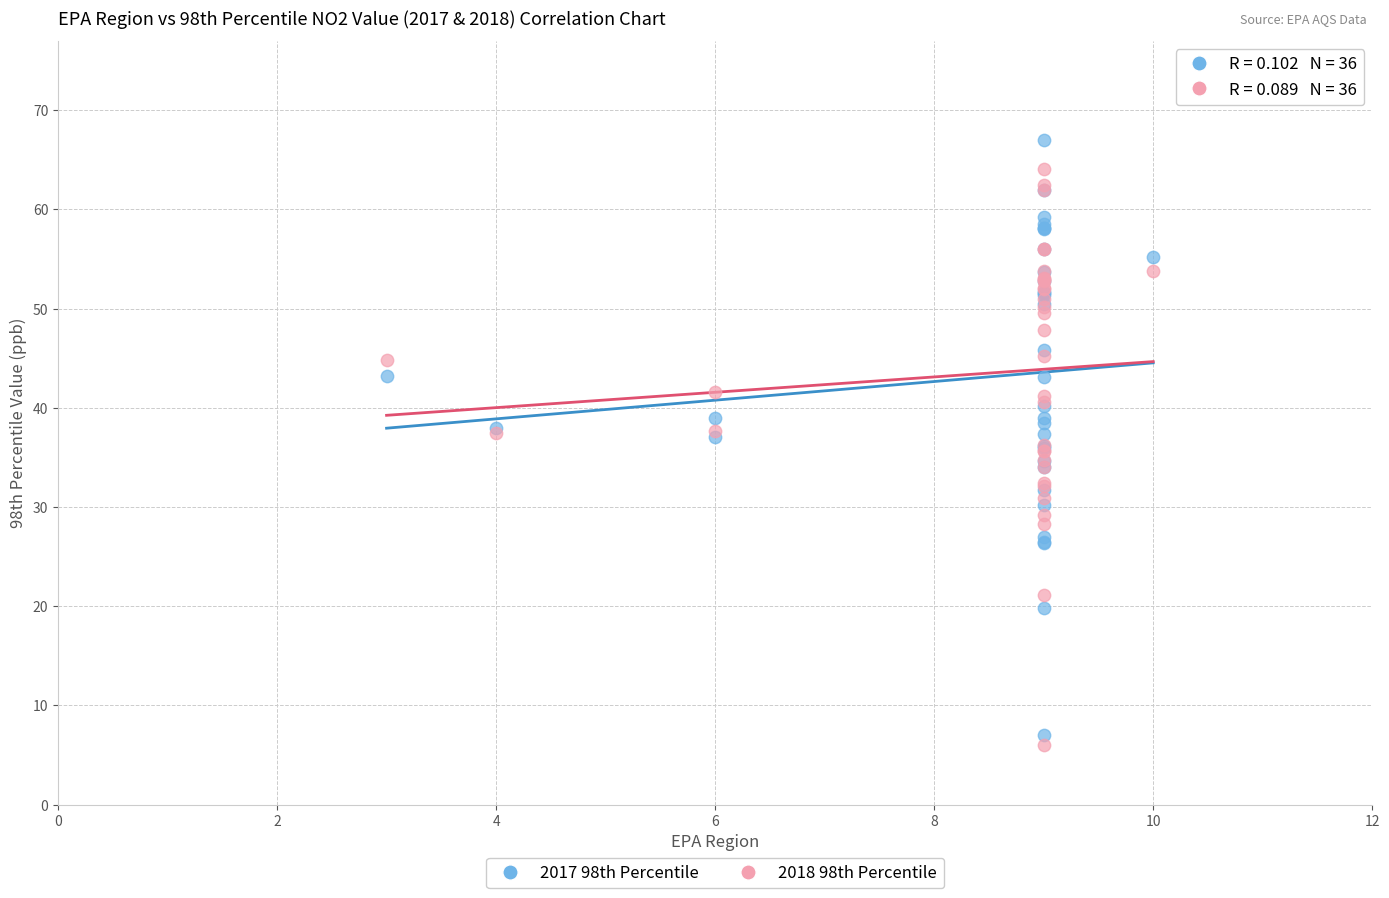

What is the X range (max minus min) for the scatter plot?

7.0